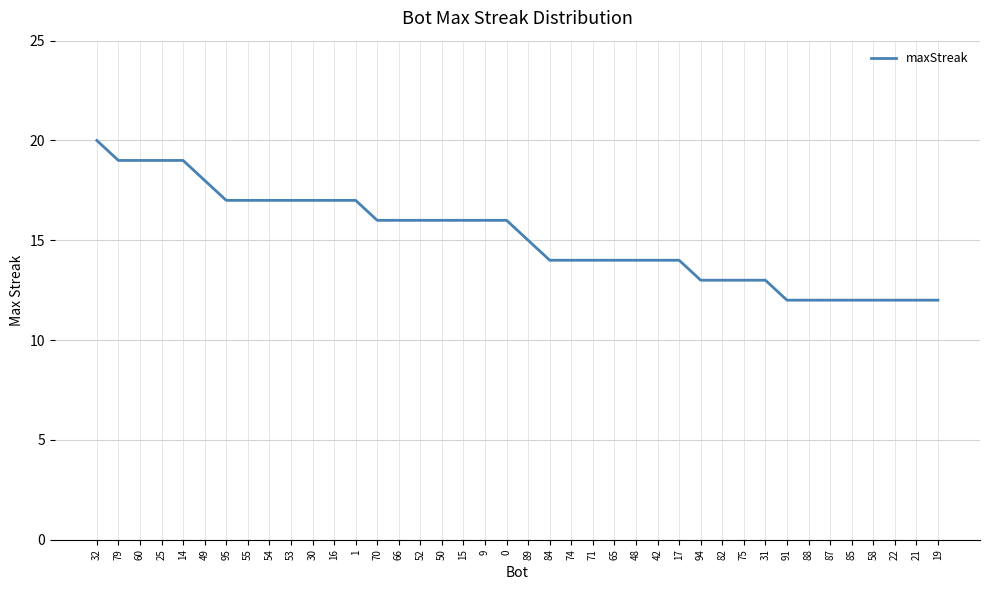

True or false: the data shows 7 at 74.

False